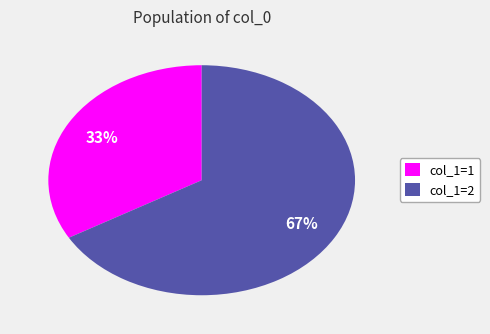

To the nearest percent, what is the average slice percentage?

50%